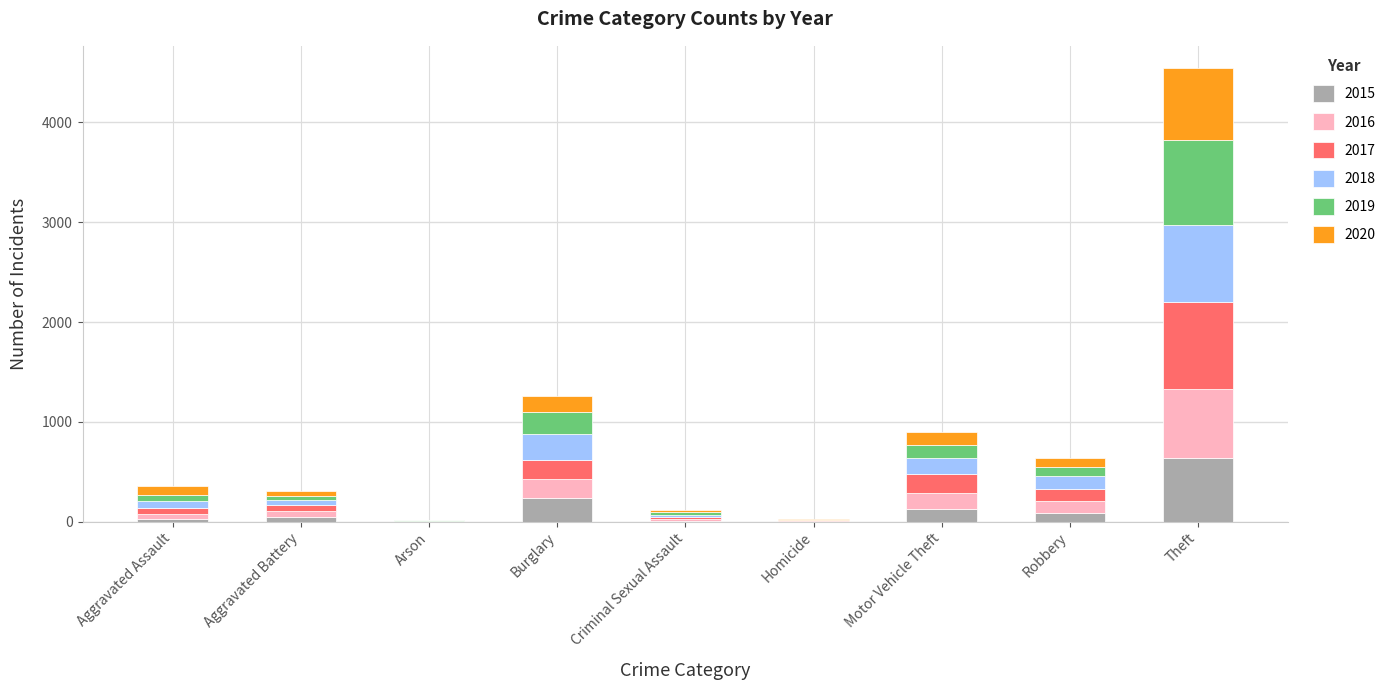

At which category is the sum across all series the highest?

Theft